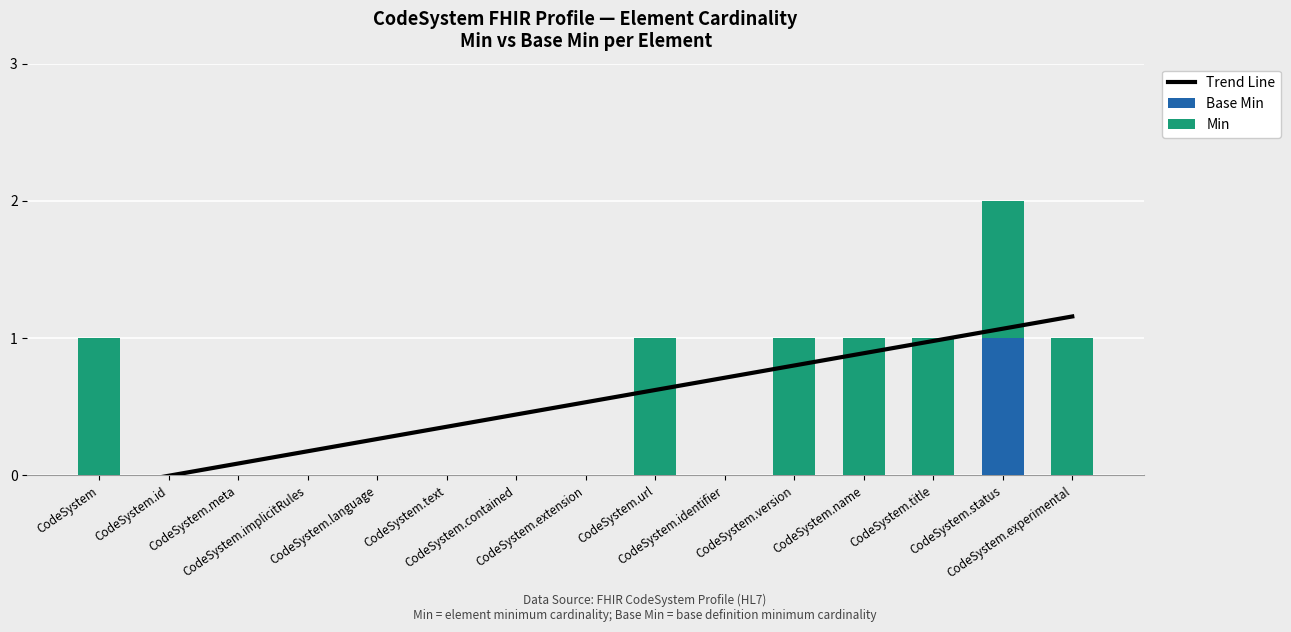

What is the label of the 15th bar from the right?

CodeSystem